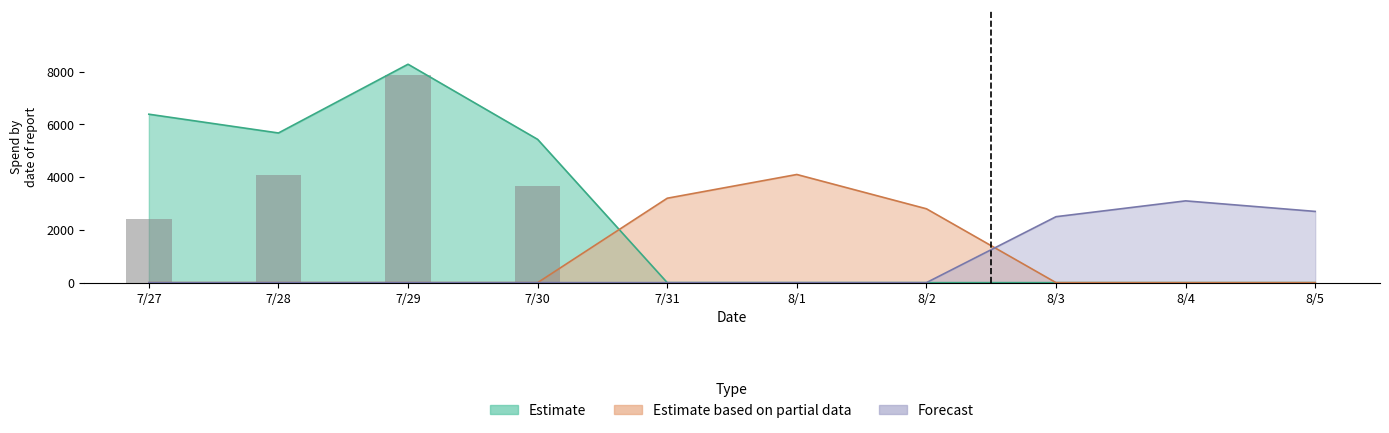

What is the average value of the Estimate series?

2577.0